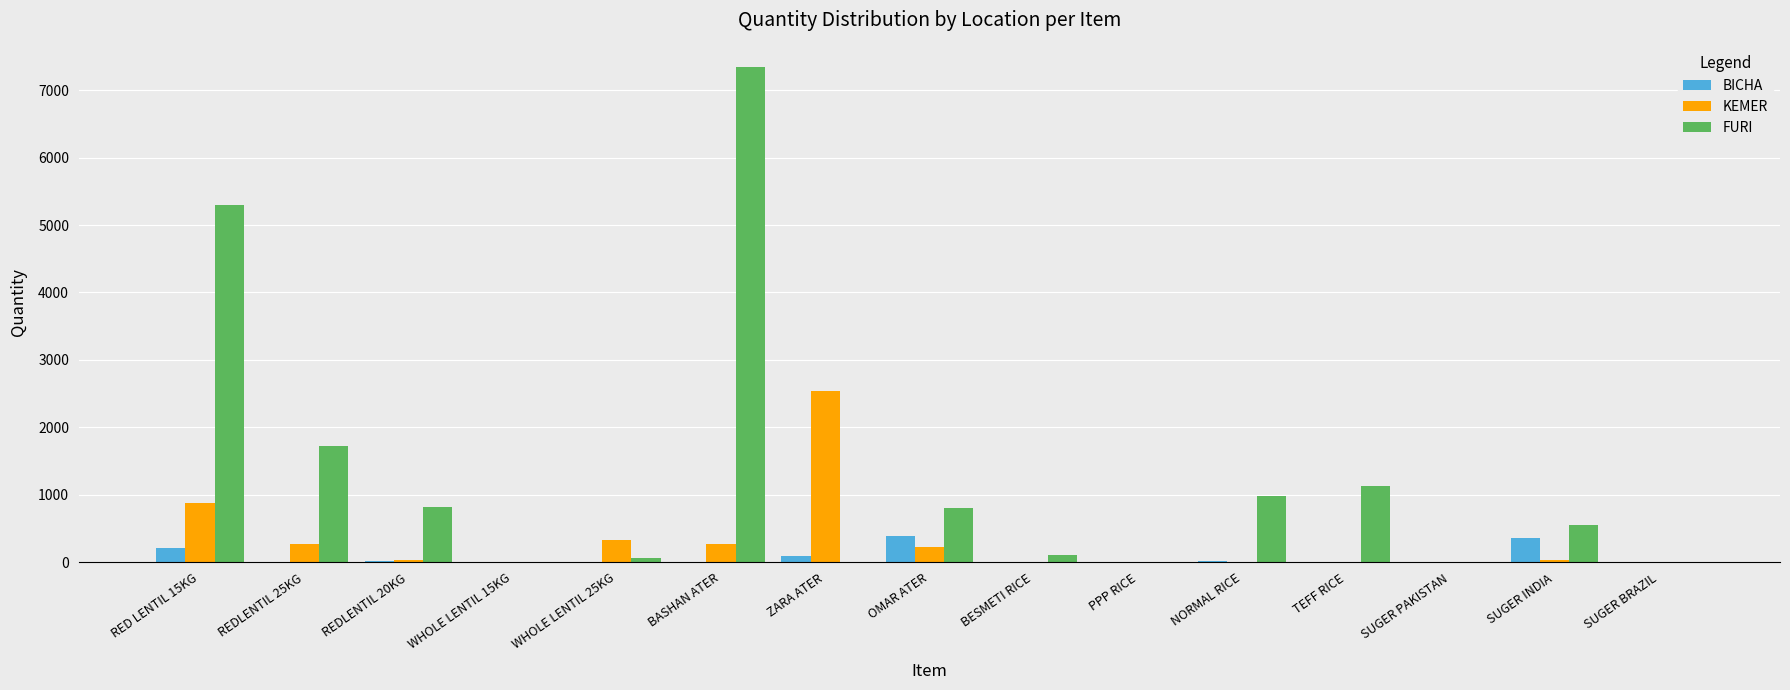

Which category has the highest value across all series?

BASHAN ATER